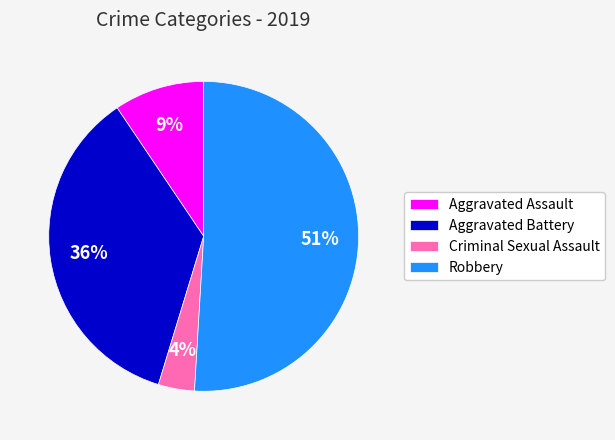

Is it true that Aggravated Battery is 36% of the pie?

True